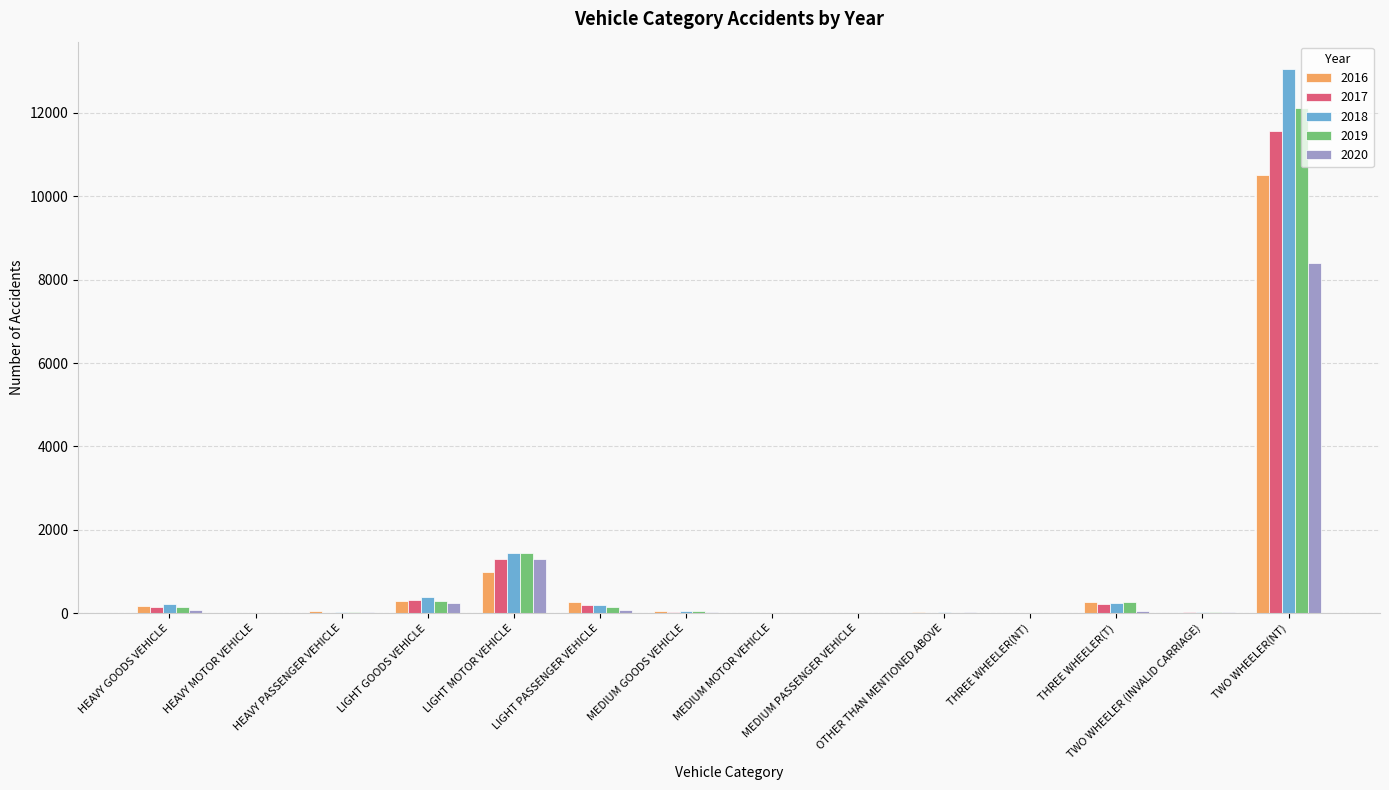

How many groups of bars are there?

14